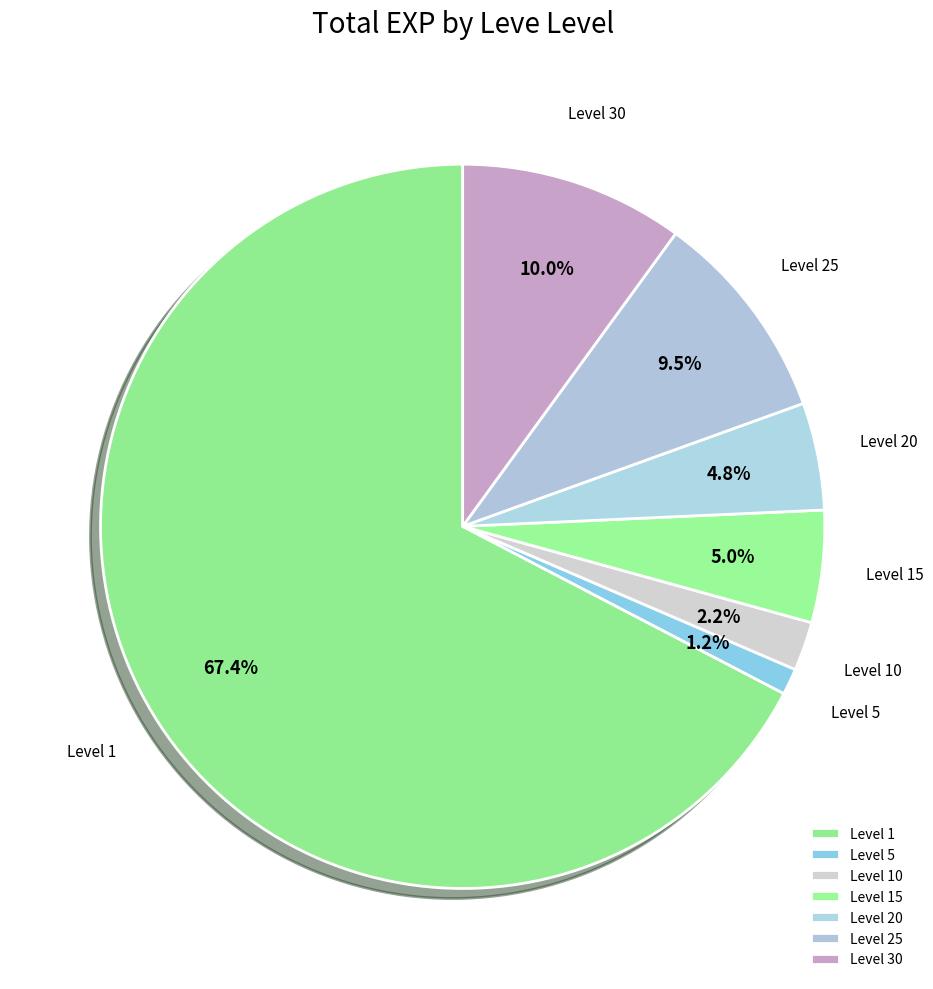

What is the largest slice in the pie chart?

Level 1